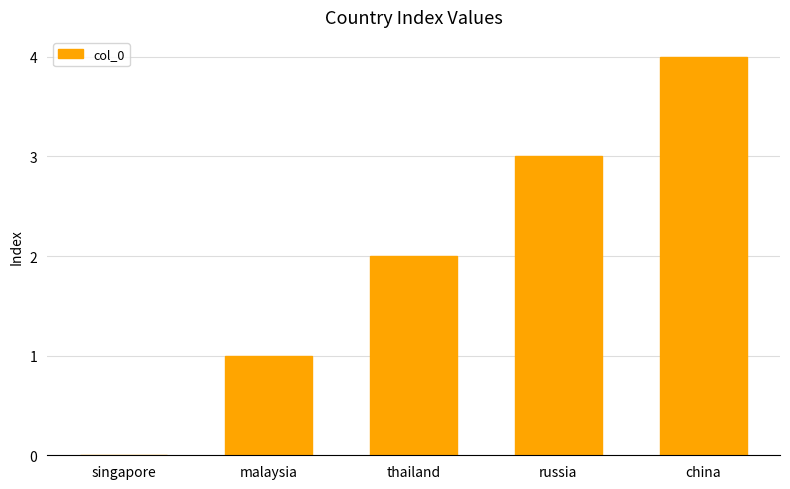

What value does the data have at thailand?

2